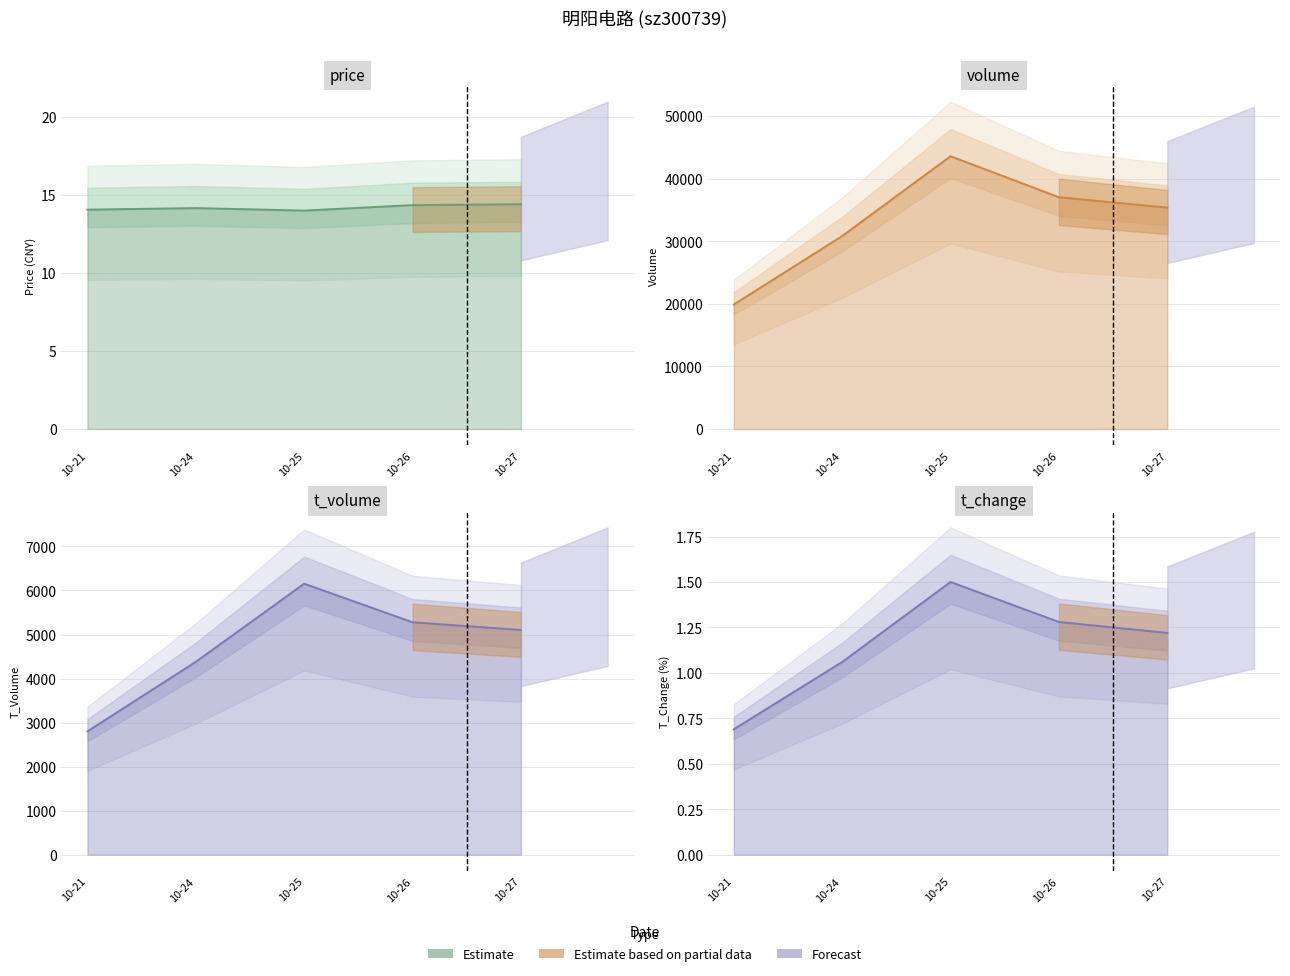

What is the value of the t_change point at the 4th from the left?

1.3